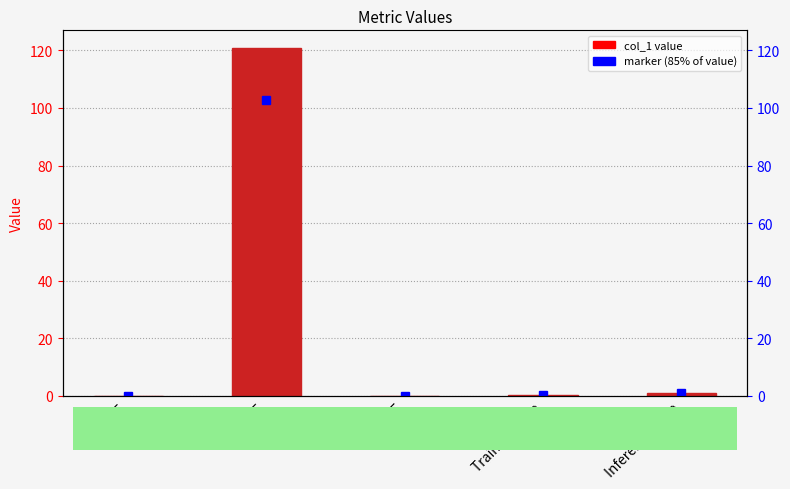

What is the label of the 1st bar from the left?

MSE